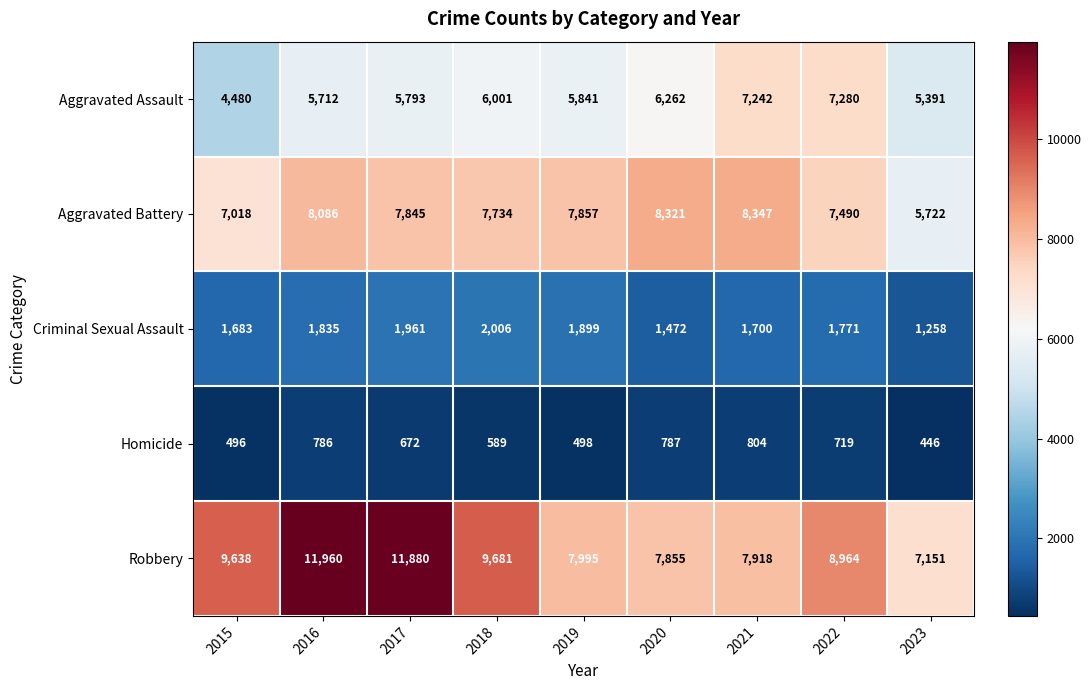

At 2022, list the series in order from smallest to largest.

Homicide, Criminal Sexual Assault, Aggravated Assault, Aggravated Battery, Robbery